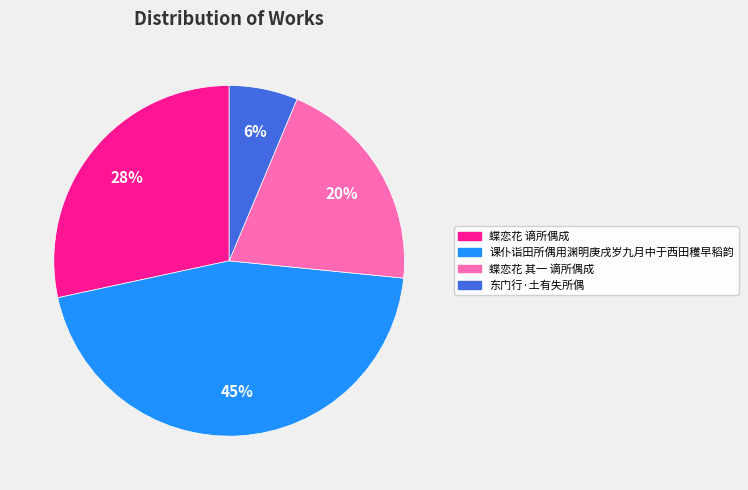

What is the largest slice in the pie chart?

课仆诣田所偶用渊明庚戌岁九月中于西田穫早稻韵